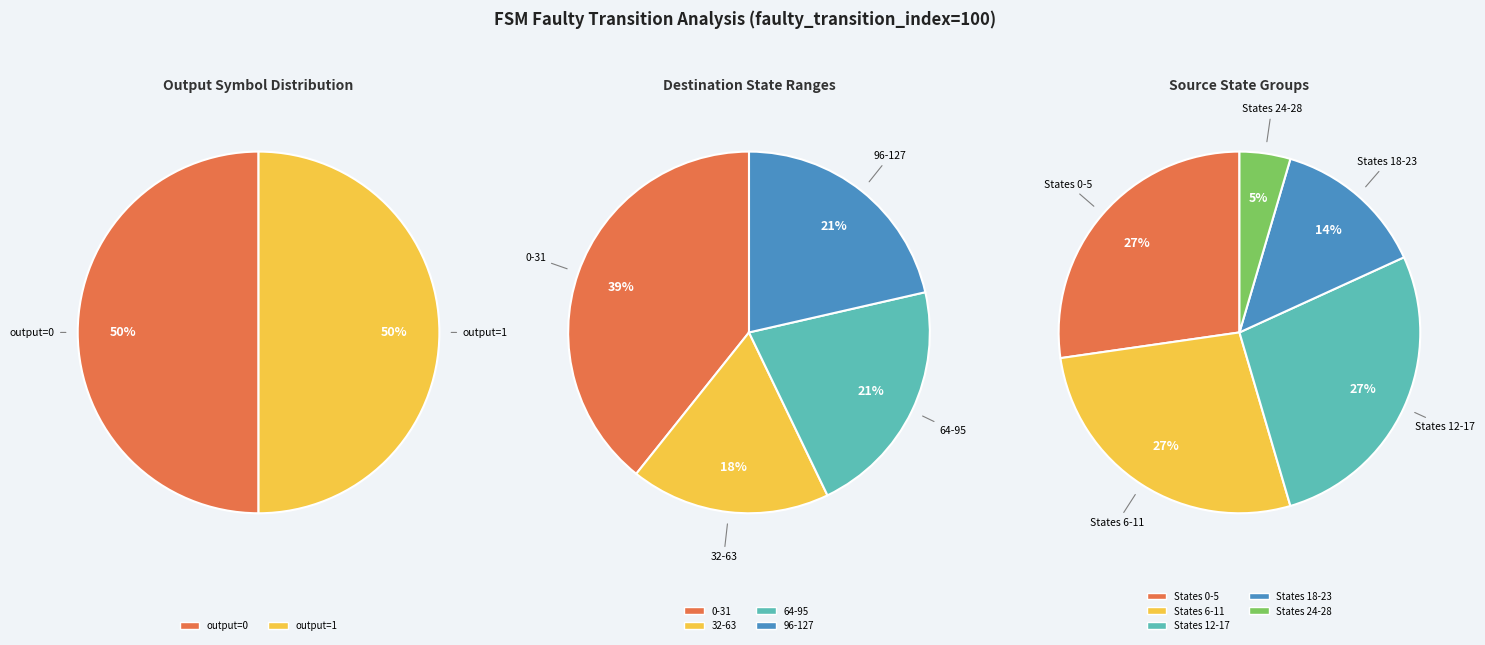

Is 8 the majority of the pie?

No